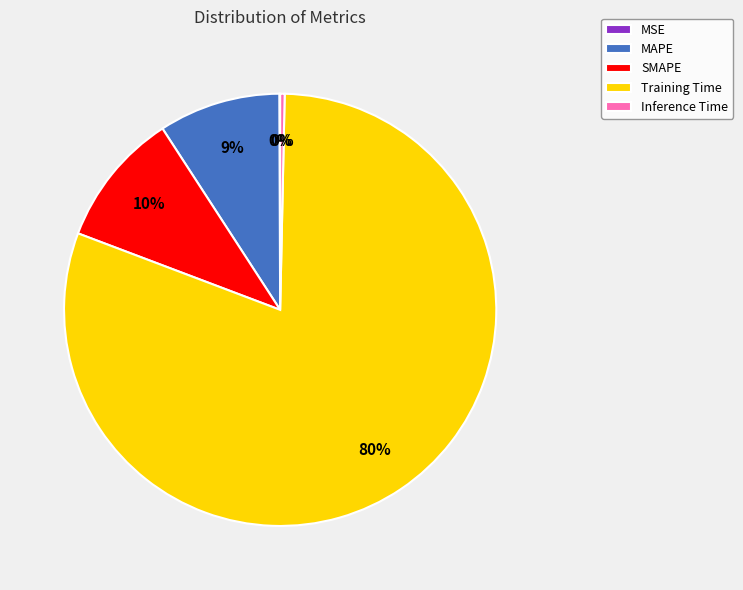

Is it true that MAPE is 15% of the pie?

False